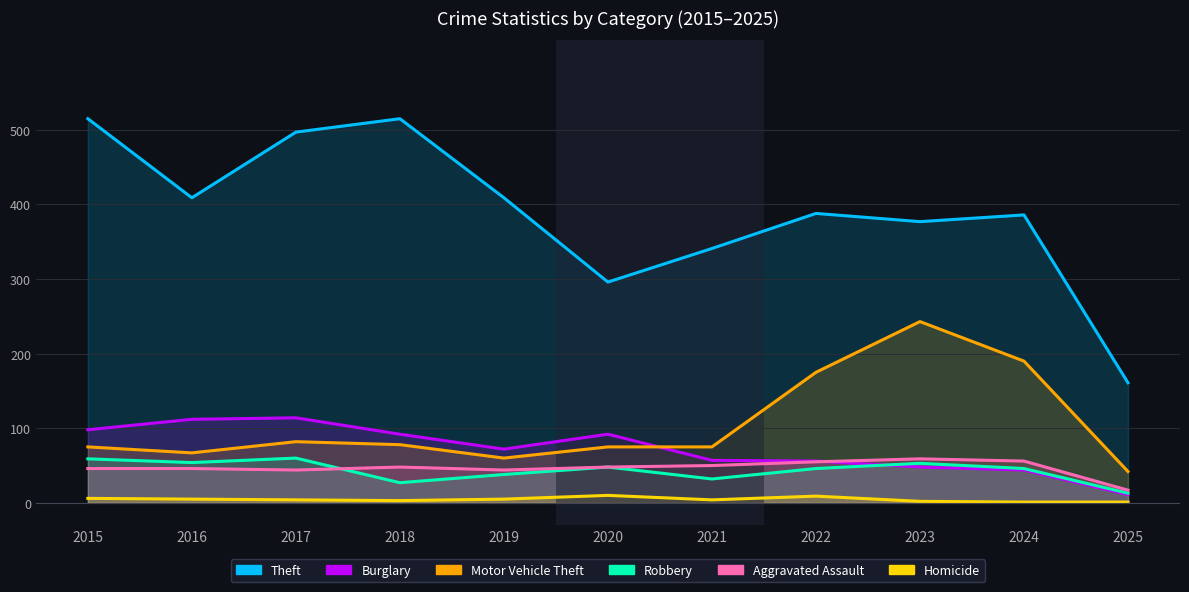

What are all the series names shown in the legend?

Theft, Burglary, Motor Vehicle Theft, Robbery, Aggravated Assault, Homicide